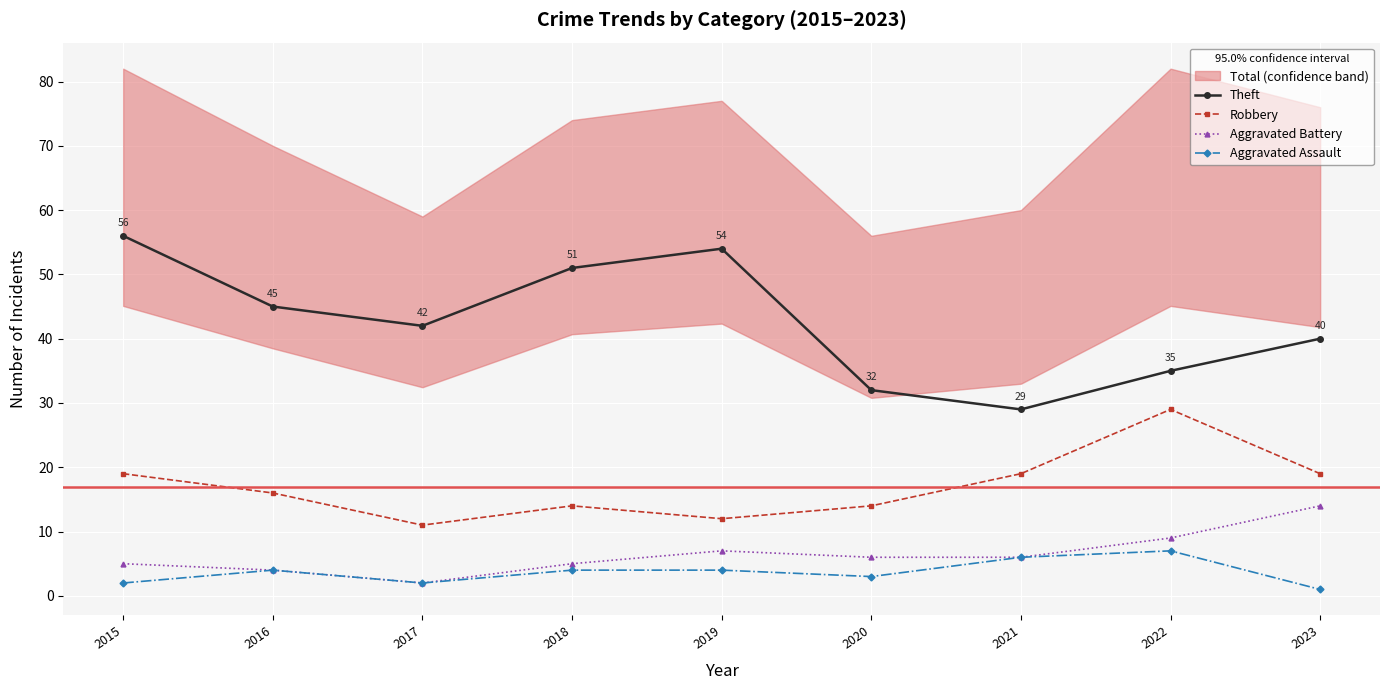

What is the average value of the Theft series?

43